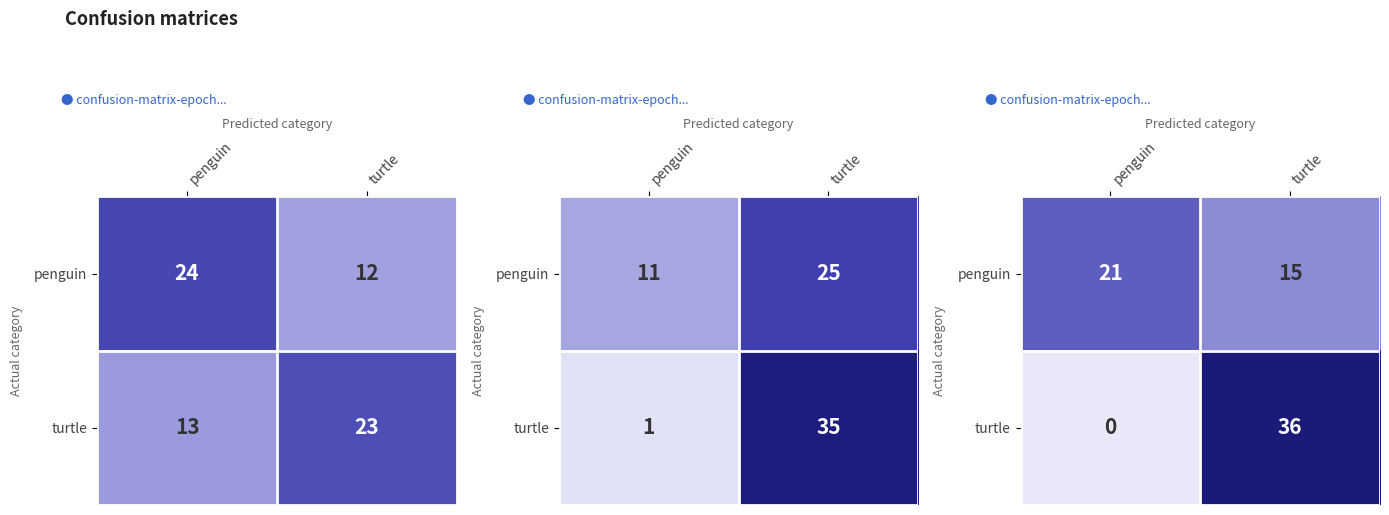

The value of turtle at turtle is 16. True or false?

False